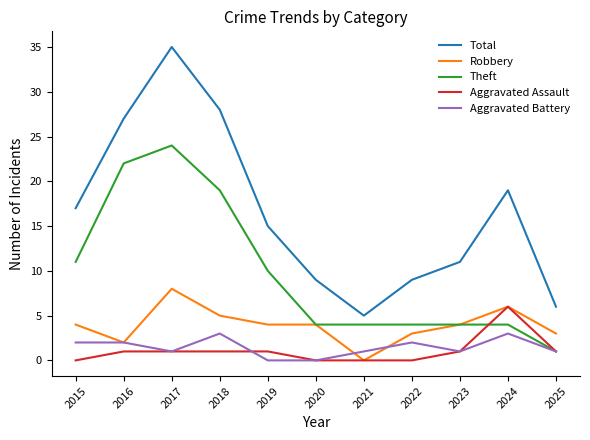

True or false: Total and Aggravated Battery cross at least once.

False